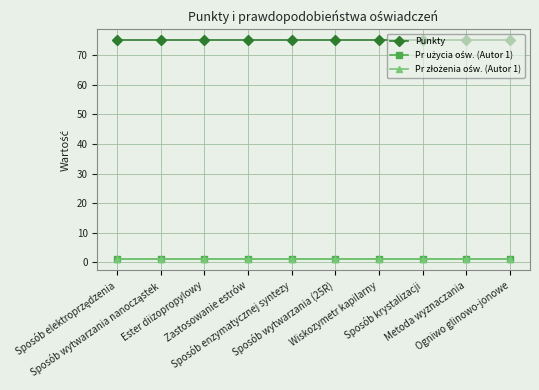

Is it true that Pr złożenia ośw. (Autor 1) equals 2 at Wiskozymetr kapilarny?

False